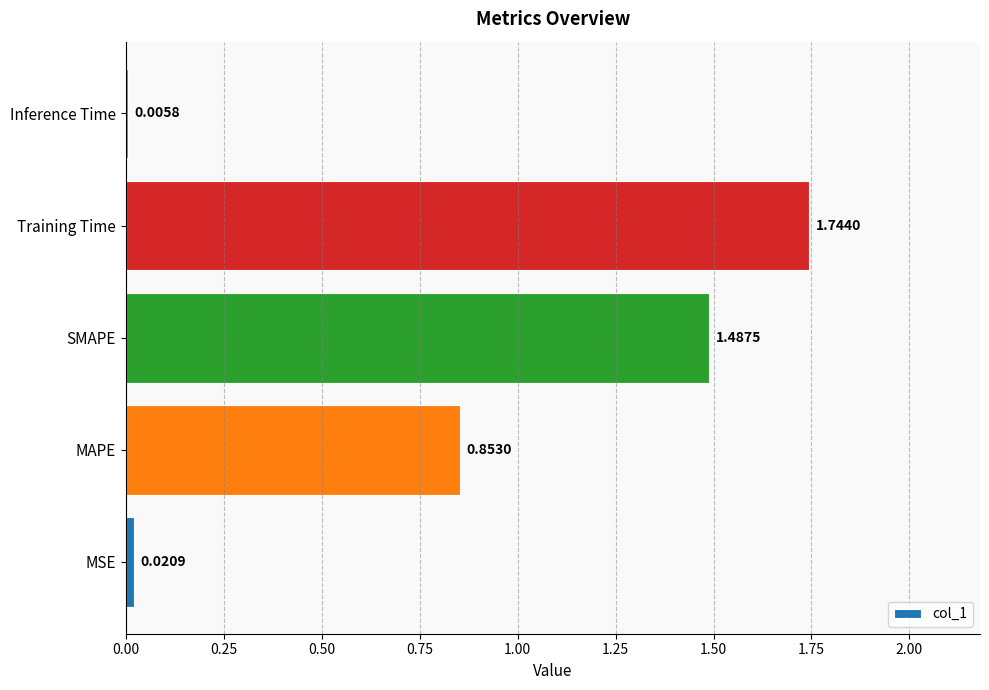

Are the bars horizontal?

Yes